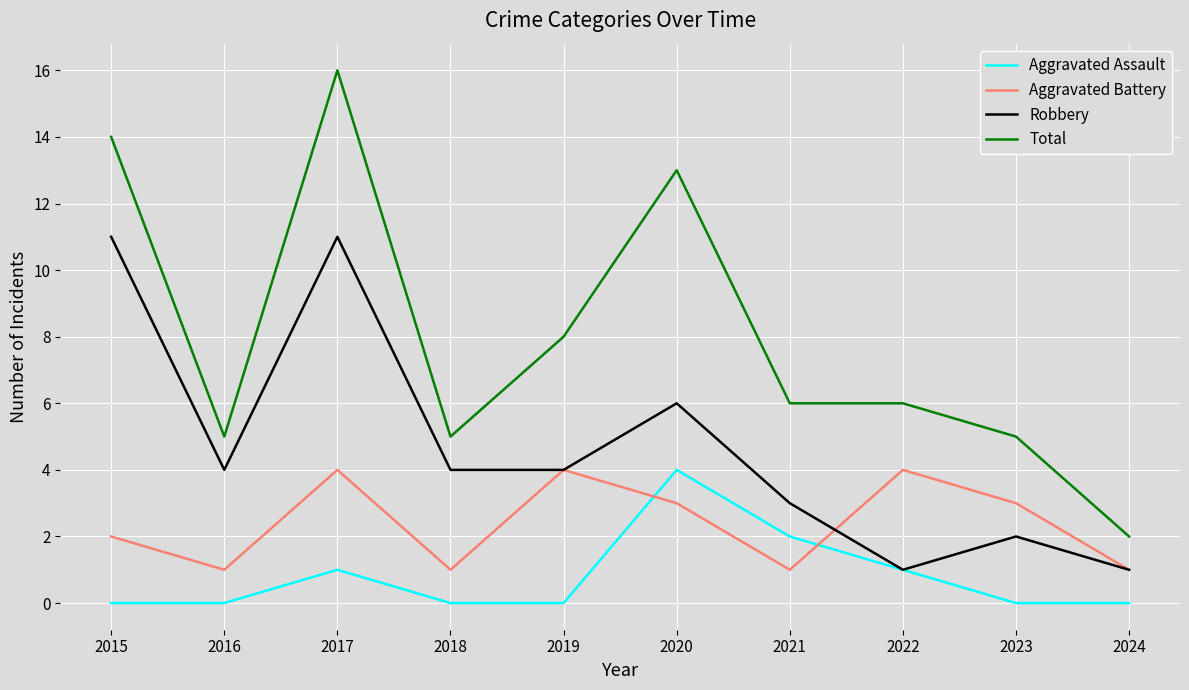

Which series has the largest total across all categories?

Total